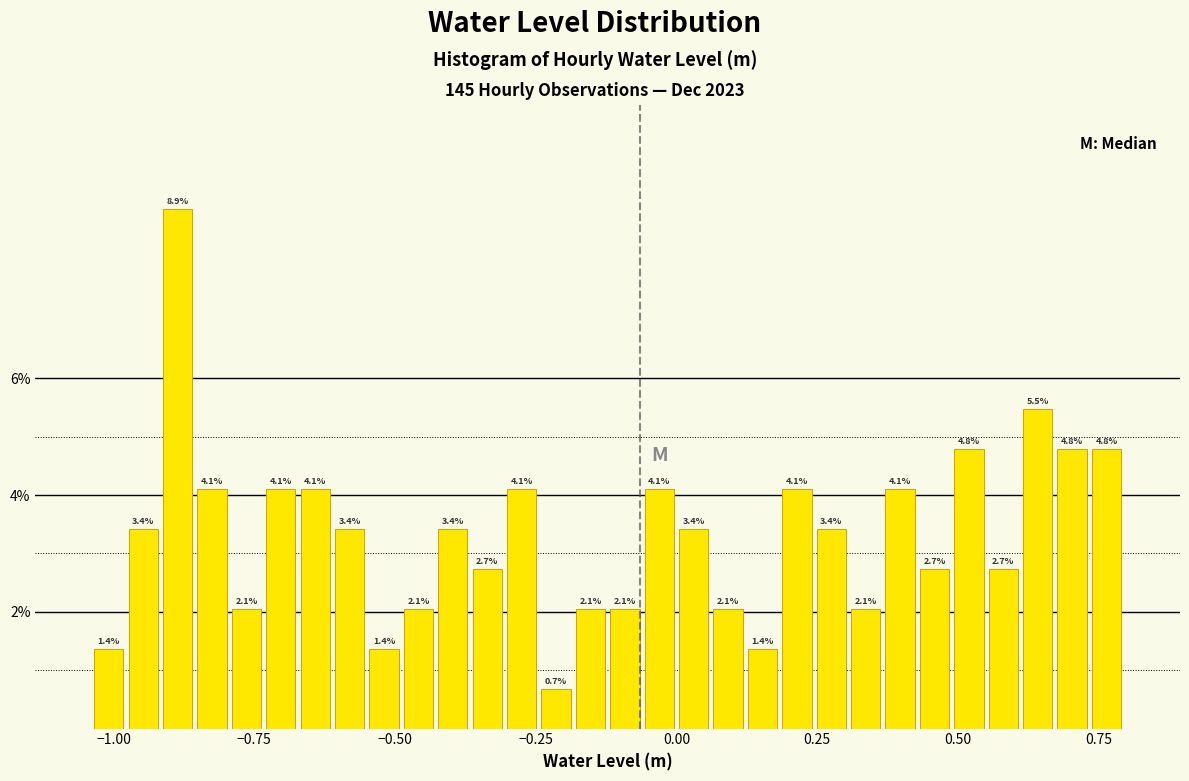

Around what value on the x-axis is the tallest bar? Give the approximate position of its centre, as read against the axis.

-0.90